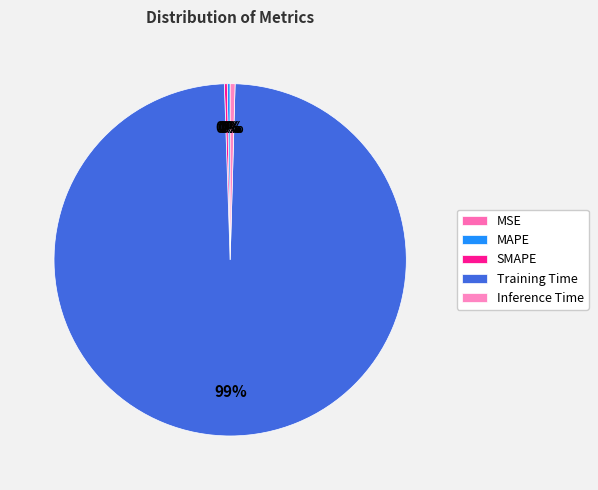

The Inference Time slice represents 13% of the pie. True or false?

False